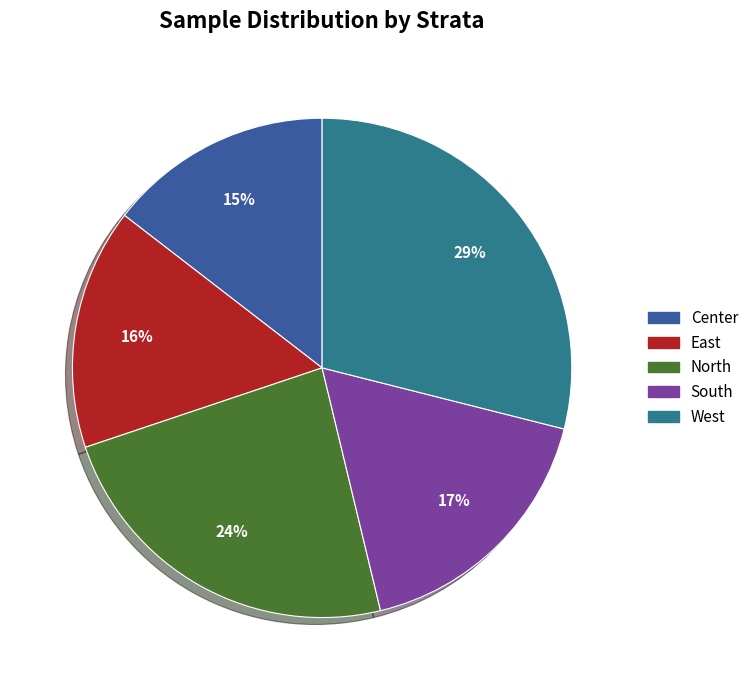

Between West and South, which is larger?

West